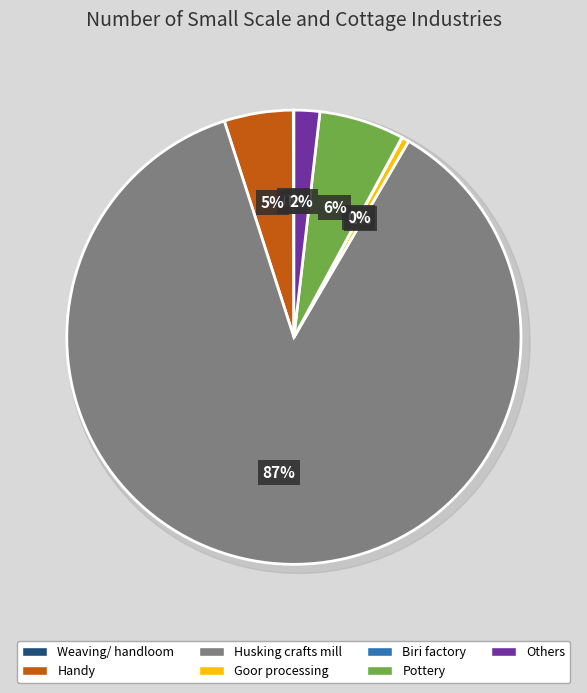

True or false: Biri factory accounts for 13% of the total.

False